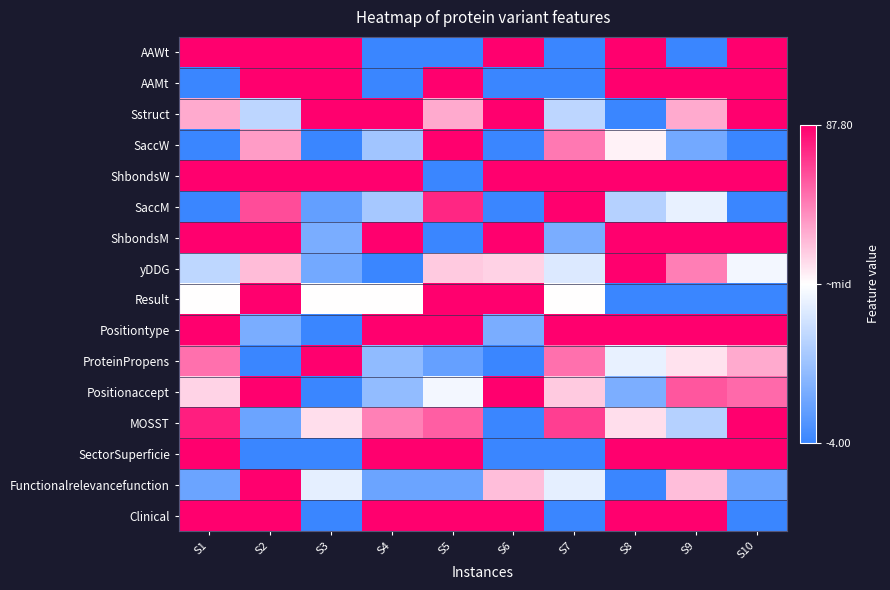

Reading right to left, what are all the values shown in this chart?

AAWt: S10=1.0	S9=-1.0	S8=1.0	S7=-1.0	S6=1.0	S5=-1.0	S4=-1.0	S3=1.0	S2=1.0	S1=1.0
AAMt: S10=1.0	S9=1.0	S8=1.0	S7=-1.0	S6=-1.0	S5=1.0	S4=-1.0	S3=1.0	S2=1.0	S1=-1.0
Sstruct: S10=1.0	S9=0.3	S8=-1.0	S7=-0.3	S6=1.0	S5=0.3	S4=1.0	S3=1.0	S2=-0.3	S1=0.3
SaccW: S10=-1.0	S9=-0.7	S8=0.1	S7=0.5	S6=-1.0	S5=1.0	S4=-0.5	S3=-1.0	S2=0.4	S1=-1.0
ShbondsW: S10=1.0	S9=1.0	S8=1.0	S7=1.0	S6=1.0	S5=-1.0	S4=1.0	S3=1.0	S2=1.0	S1=1.0
SaccM: S10=-1.0	S9=-0.1	S8=-0.4	S7=1.0	S6=-1.0	S5=0.8	S4=-0.4	S3=-0.8	S2=0.7	S1=-1.0
ShbondsM: S10=1.0	S9=1.0	S8=1.0	S7=-0.7	S6=1.0	S5=-1.0	S4=1.0	S3=-0.7	S2=1.0	S1=1.0
yDDG: S10=-0.1	S9=0.5	S8=1.0	S7=-0.2	S6=0.2	S5=0.2	S4=-1.0	S3=-0.7	S2=0.3	S1=-0.3
Result: S10=-1.0	S9=-1.0	S8=-1.0	S7=0.0	S6=1.0	S5=1.0	S4=0.0	S3=0.0	S2=1.0	S1=0.0
Positiontype: S10=1.0	S9=1.0	S8=1.0	S7=1.0	S6=-0.7	S5=1.0	S4=1.0	S3=-1.0	S2=-0.7	S1=1.0
ProteinPropens: S10=0.3	S9=0.1	S8=-0.1	S7=0.6	S6=-1.0	S5=-0.8	S4=-0.6	S3=1.0	S2=-1.0	S1=0.6
Positionaccept: S10=0.6	S9=0.7	S8=-0.7	S7=0.2	S6=1.0	S5=-0.1	S4=-0.5	S3=-1.0	S2=1.0	S1=0.2
MOSST: S10=1.0	S9=-0.4	S8=0.1	S7=0.8	S6=-1.0	S5=0.6	S4=0.5	S3=0.1	S2=-0.8	S1=0.9
SectorSuperficie: S10=1.0	S9=1.0	S8=1.0	S7=-1.0	S6=-1.0	S5=1.0	S4=1.0	S3=-1.0	S2=-1.0	S1=1.0
Functionalrelevancefunction: S10=-0.8	S9=0.2	S8=-1.0	S7=-0.1	S6=0.2	S5=-0.8	S4=-0.8	S3=-0.1	S2=1.0	S1=-0.8
Clinical: S10=-1.0	S9=1.0	S8=1.0	S7=-1.0	S6=1.0	S5=1.0	S4=1.0	S3=-1.0	S2=1.0	S1=1.0